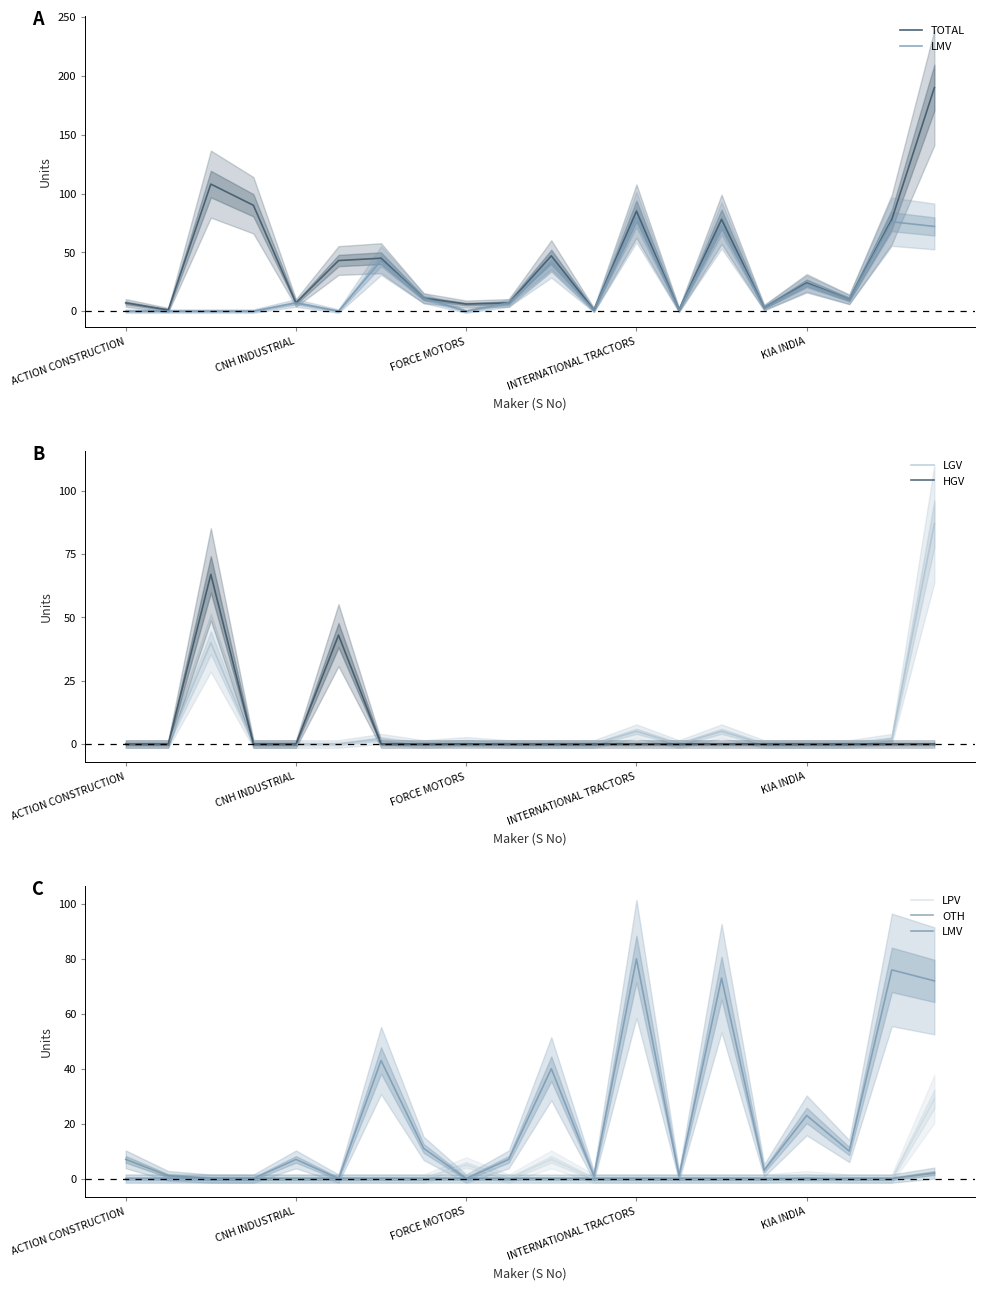

What position from the right is 9?

11